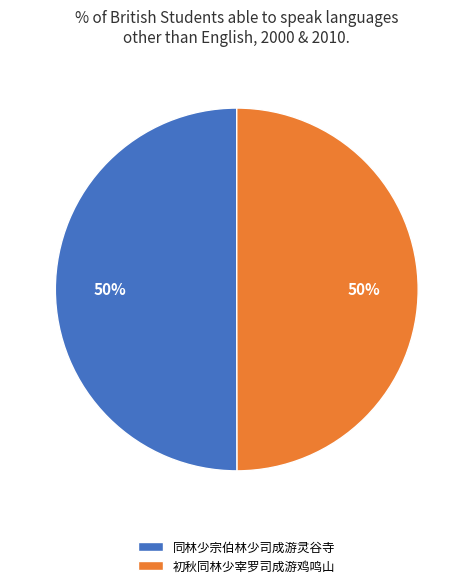

Count the number of slices in the pie.

2